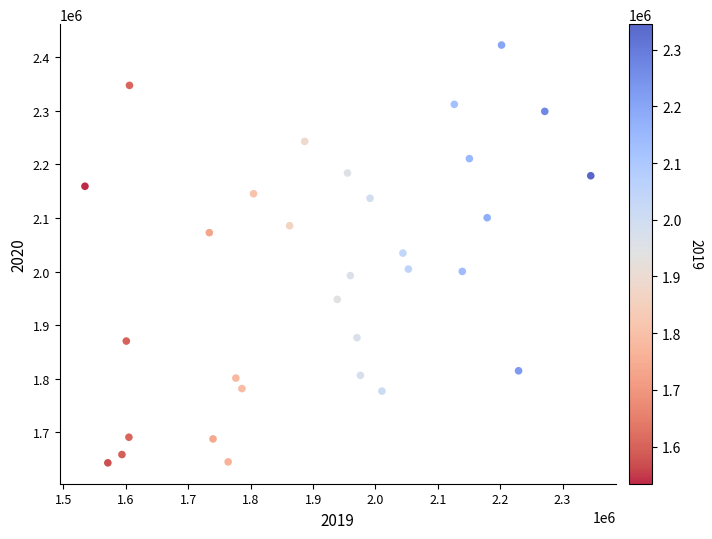

What is the range of Y values (max minus min)?

778837